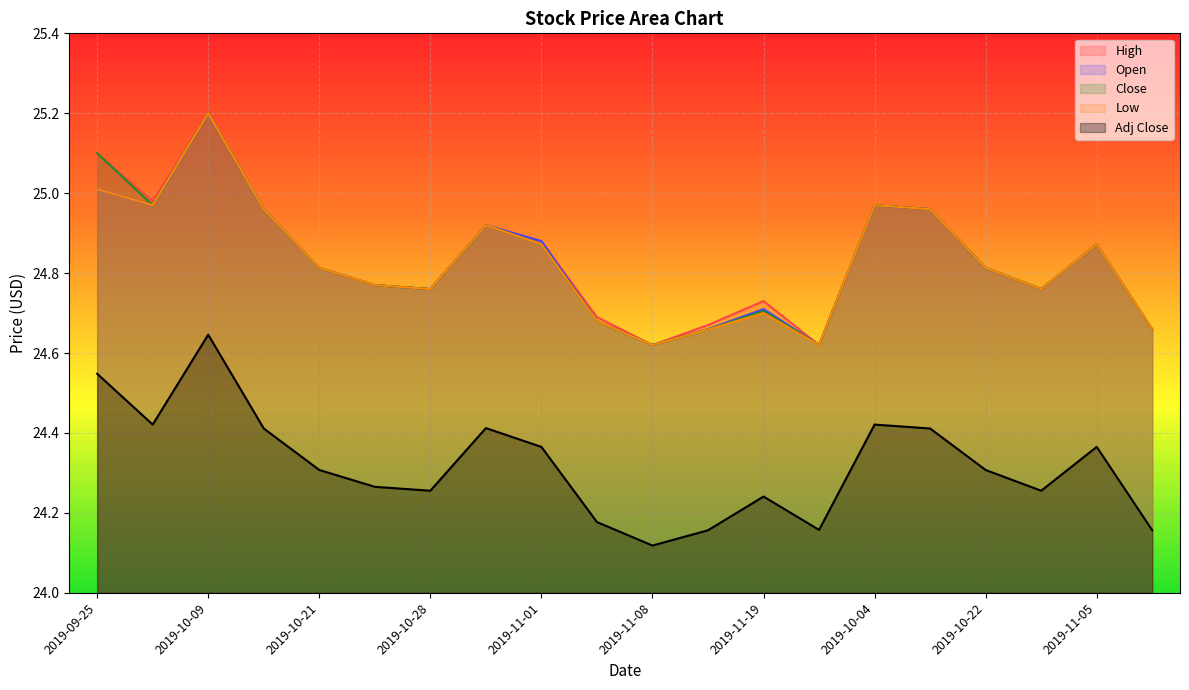

True or false: Open and Low intersect in this chart.

False